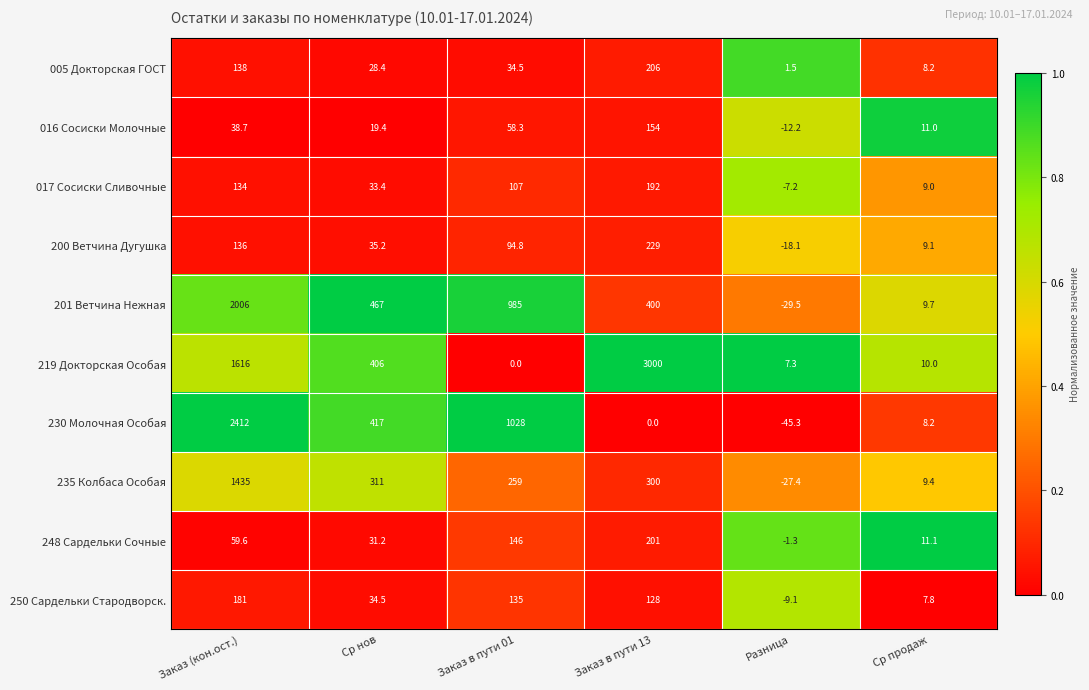

What is the total value across all series at Заказ (кон.ост.)?

8156.3